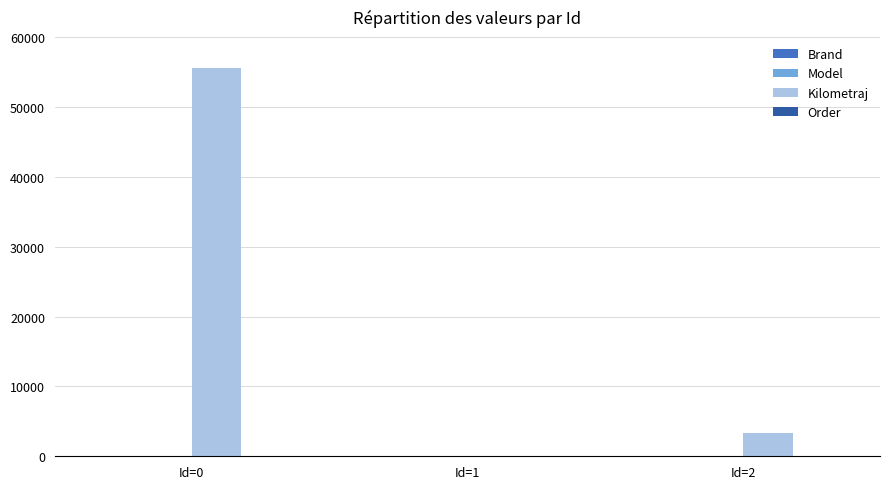

Where is Kilometraj nearest to the value 27778?

Id=2